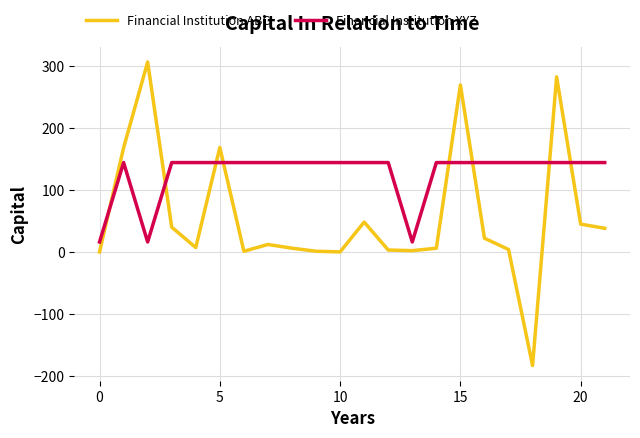

List the series in order of their overall mean, lowest first.

Financial Institution ABC, Financial Institution XYZ